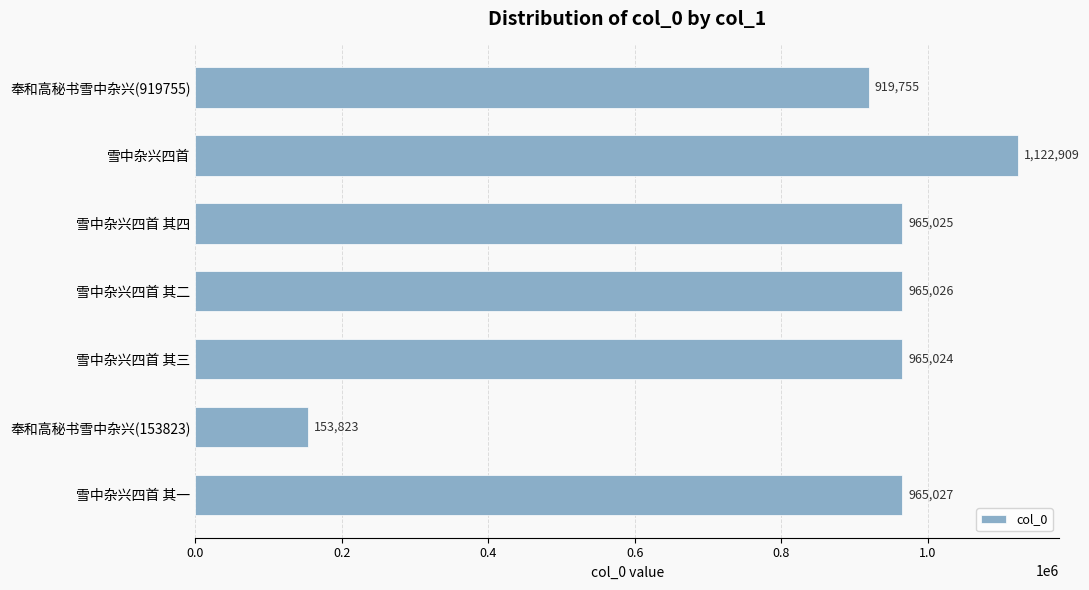

The chart shows a value of 965026 at 雪中杂兴四首 其二. True or false?

True